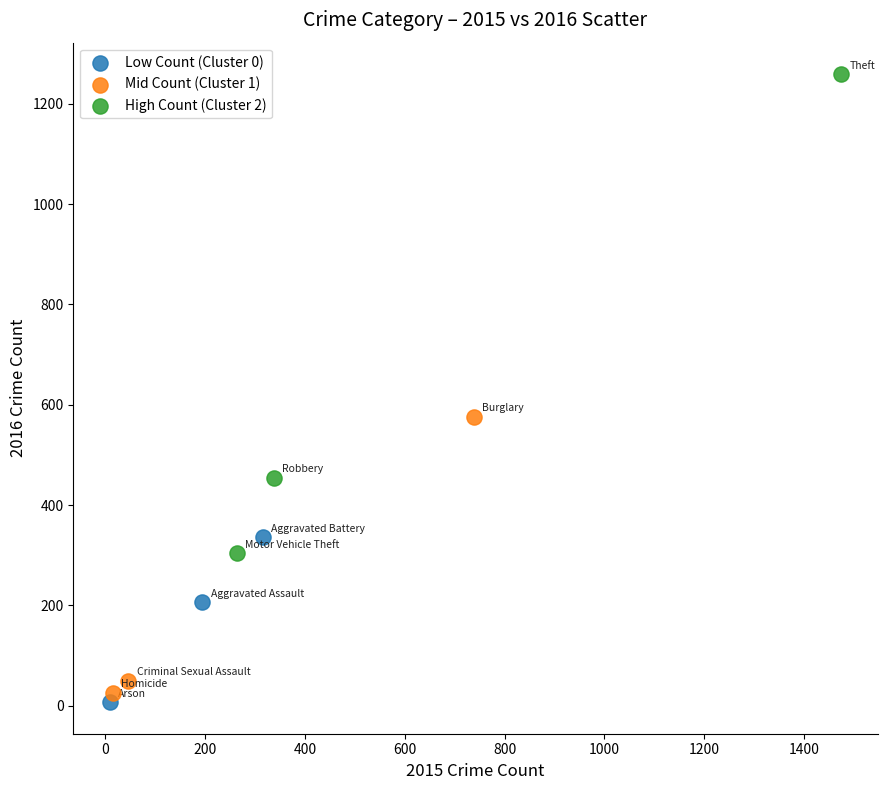

Which series reaches the minimum Y coordinate?

Low Count (Cluster 0)